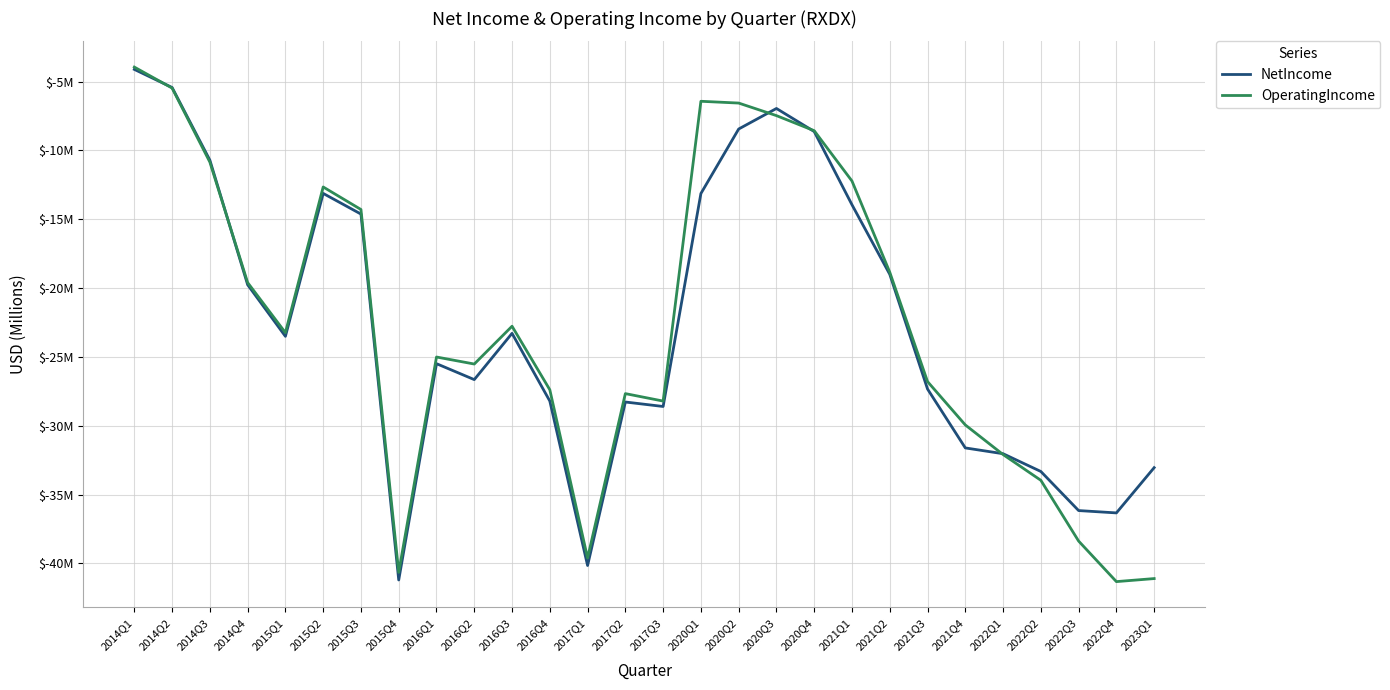

At which label does NetIncome reach its minimum?

2015Q4